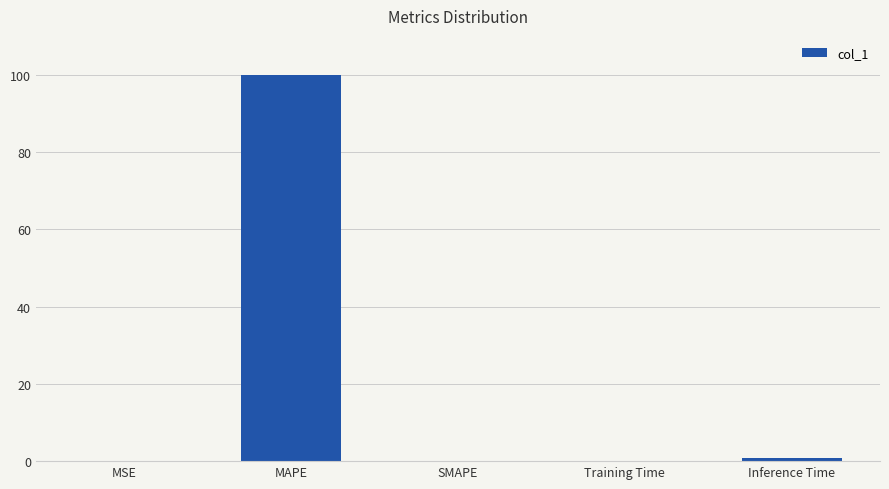

What is the maximum value shown in the chart?

100.0